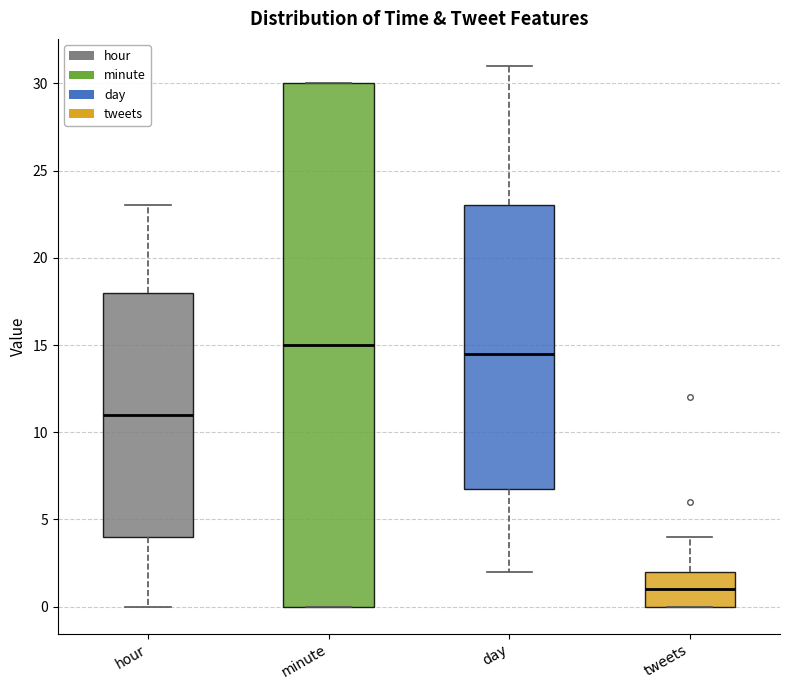

Reading left to right, transcribe this box plot: for each box, give where its median line is, the range the box spans, and where its two whiskers end, as read against the y-axis. The values are not printed on the chart, so give them approximately, as read against the axis.

hour: median 11.0, box 4.0 to 18.0, whiskers 0.0 to 23.0
minute: median 15.0, box 0.0 to 30.0, whiskers 0.0 to 30.0
day: median 14.5, box 7.0 to 23.0, whiskers 2.0 to 31.0
tweets: median 1.0, box 0.0 to 2.0, whiskers 0.0 to 4.0